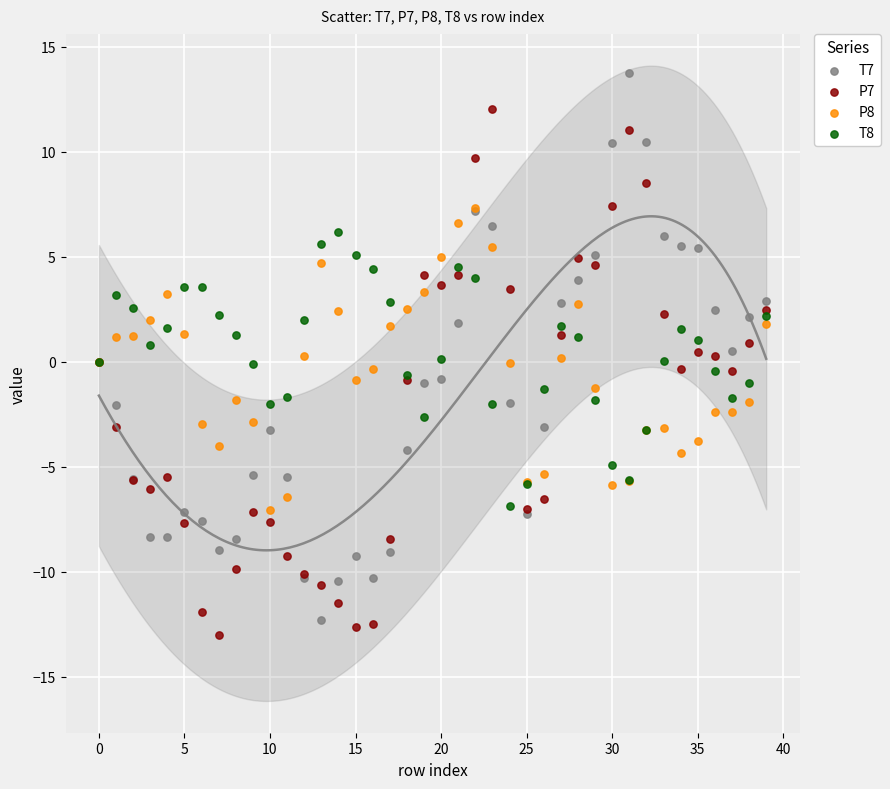

Which series contains the lowest Y value?

P7